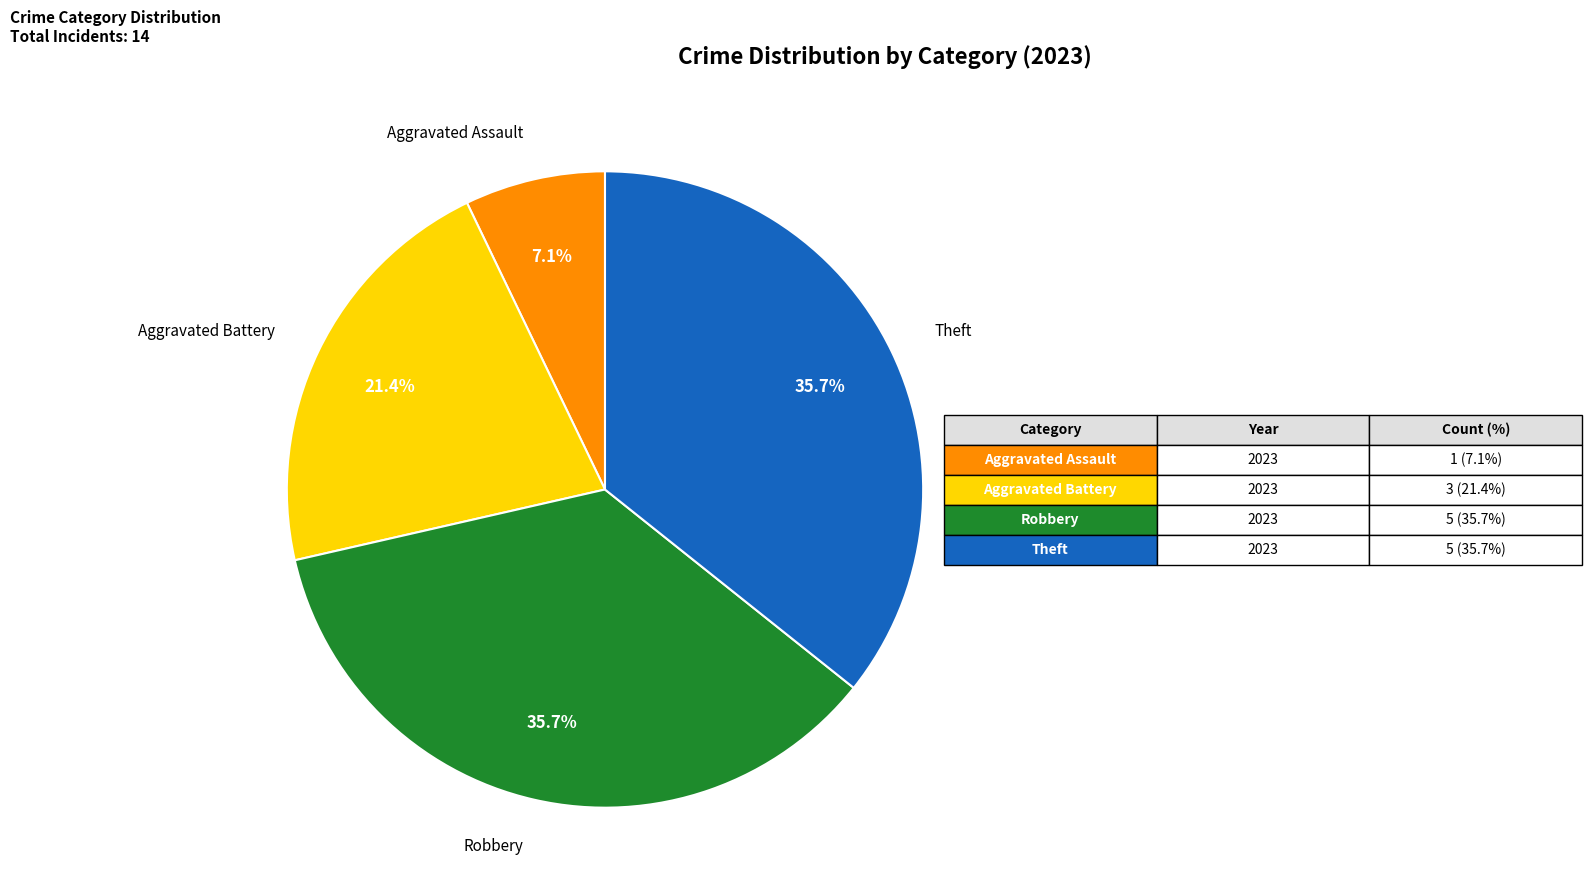

Do Aggravated Battery and Robbery together represent more than half of the pie?

Yes